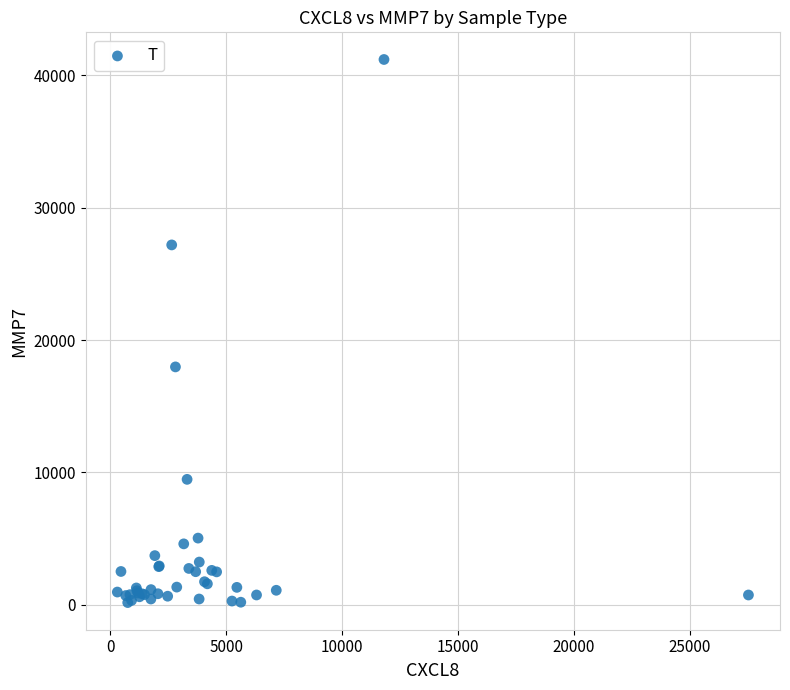

What Y value in the scatter plot is closest to 20679?

17968.4